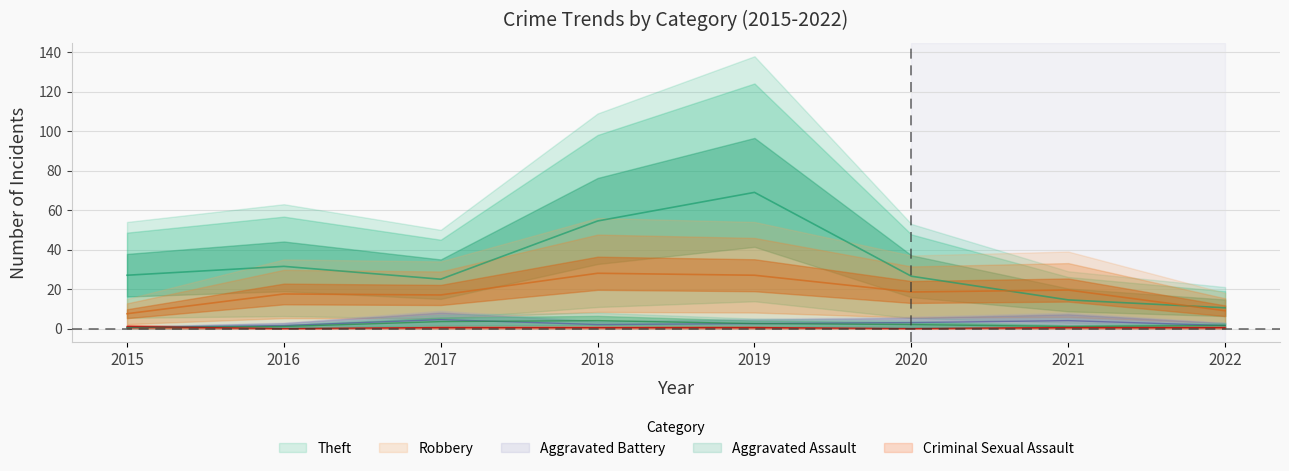

In Robbery, how many points are higher than both neighbors (excluding endpoints)?

3